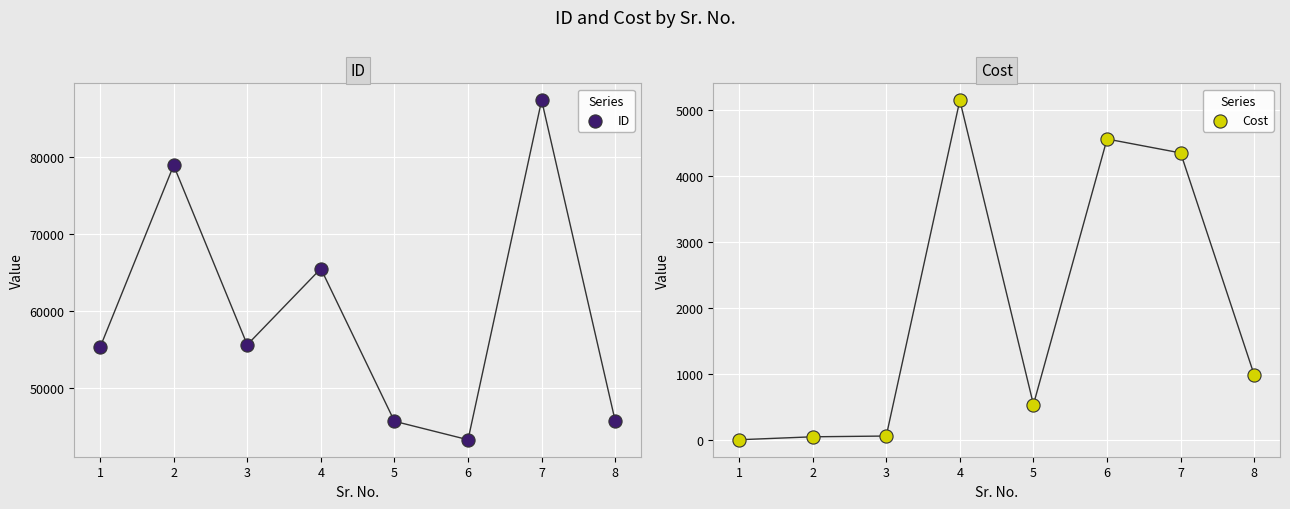

Which series reaches the minimum Y coordinate?

Cost